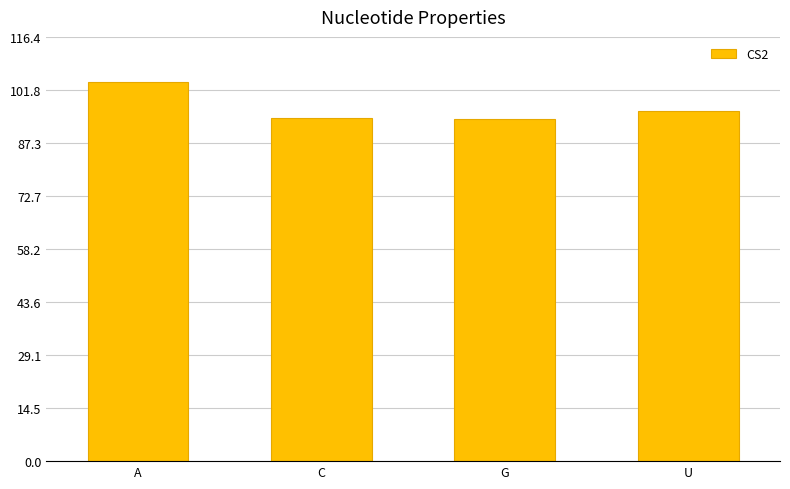

What is the label of the 1st bar from the right?

U